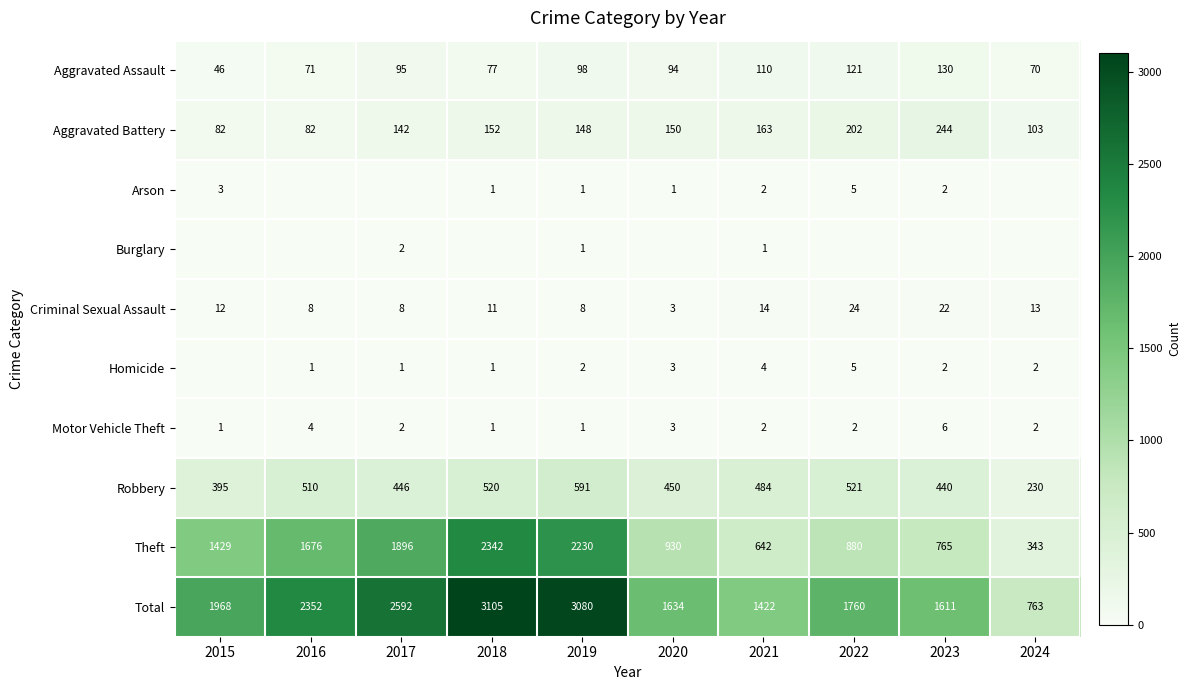

What is the highest value of the Theft series?

2342